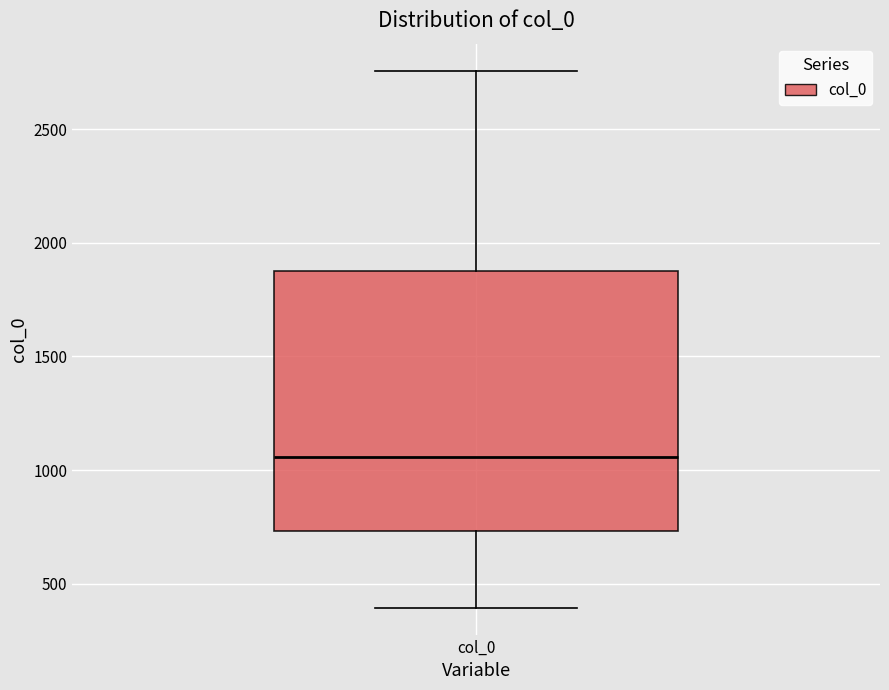

Where does the lower whisker of the box for col_0 end on the y-axis? The values are not printed on the chart, so give them approximately, as read against the axis.

400